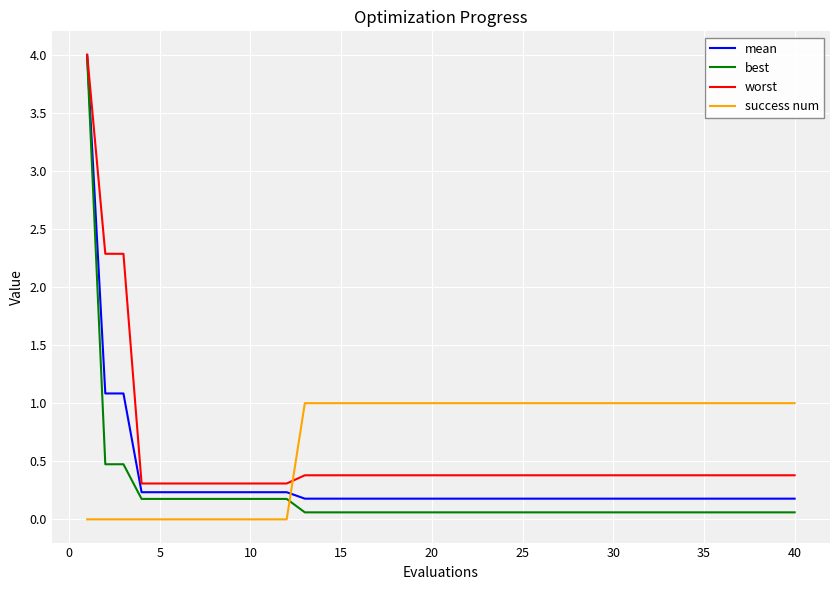

Which series has the largest range (max minus min)?

best